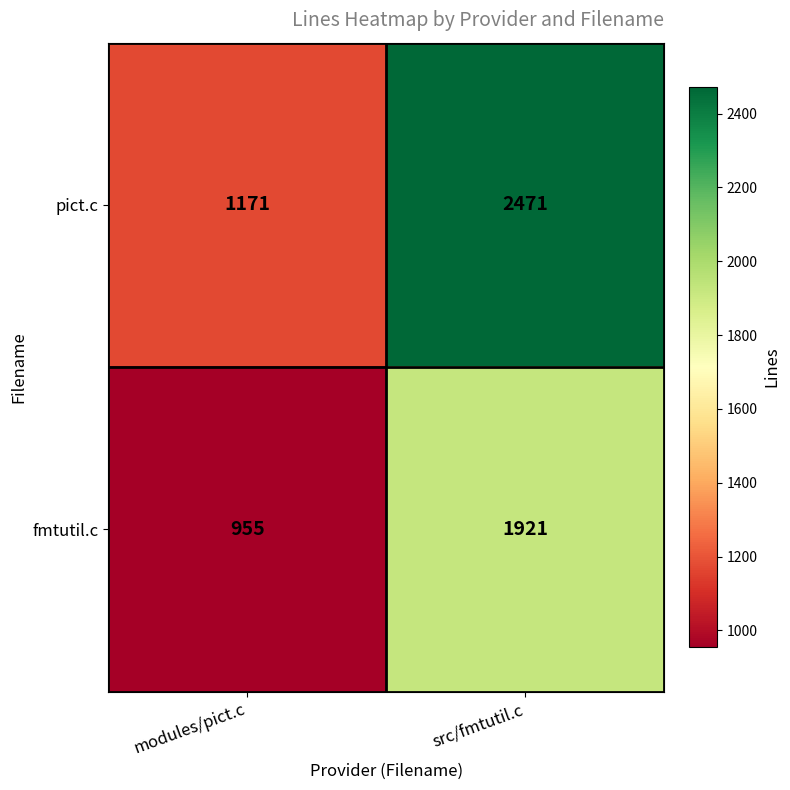

Which series has the largest total across all categories?

pict.c